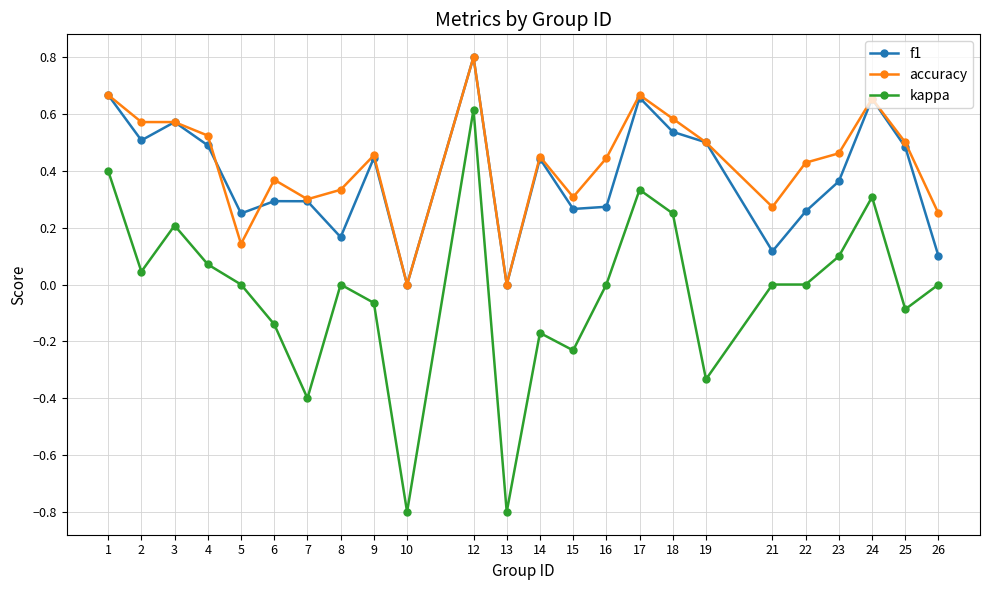

True or false: accuracy and kappa cross at least once.

False